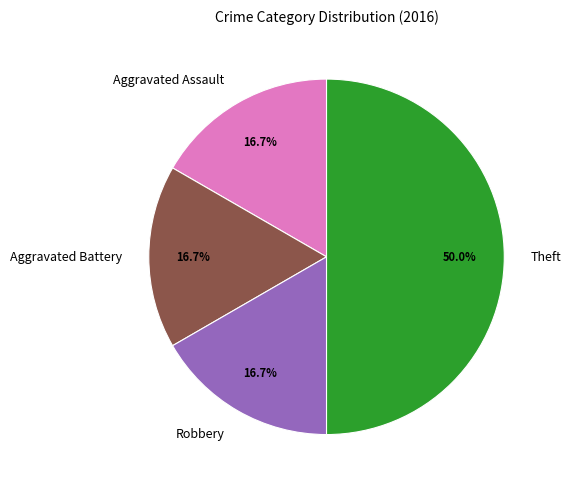

What is the largest slice in the pie chart?

Theft